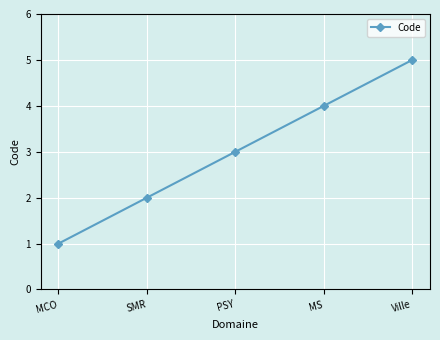

What is the label of the 1st point from the left?

MCO